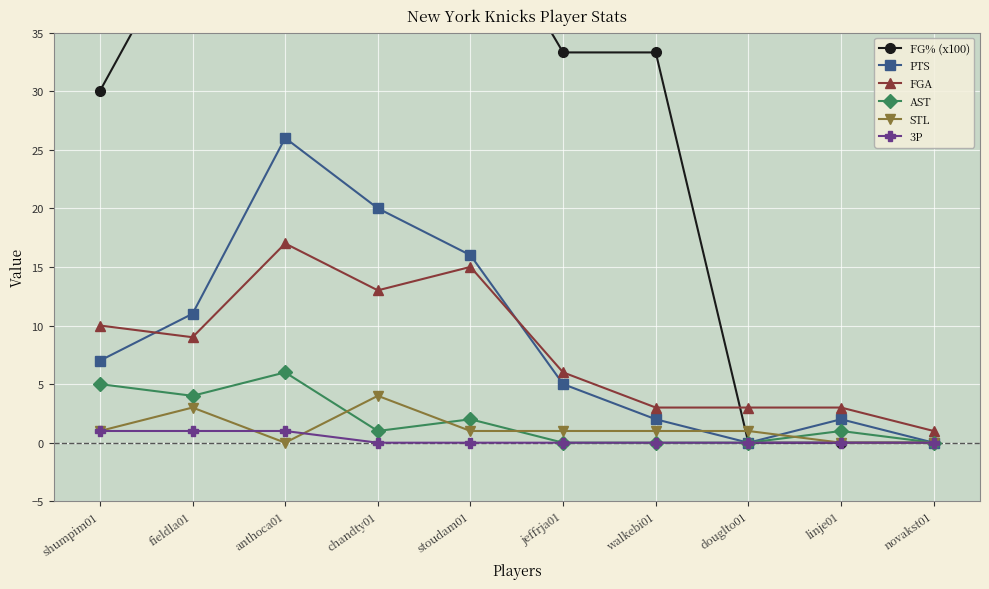

Reading left to right, list all the values displayed in this chart.

FG% (x100): shumpim01=30.0	fieldla01=44.4	anthoca01=47.1	chandty01=69.2	stoudam01=46.7	jeffrja01=33.3	walkebi01=33.3	douglto01=0.0	linje01=0.0	novakst01=0.0
PTS: shumpim01=7.0	fieldla01=11.0	anthoca01=26.0	chandty01=20.0	stoudam01=16.0	jeffrja01=5.0	walkebi01=2.0	douglto01=0.0	linje01=2.0	novakst01=0.0
FGA: shumpim01=10.0	fieldla01=9.0	anthoca01=17.0	chandty01=13.0	stoudam01=15.0	jeffrja01=6.0	walkebi01=3.0	douglto01=3.0	linje01=3.0	novakst01=1.0
AST: shumpim01=5.0	fieldla01=4.0	anthoca01=6.0	chandty01=1.0	stoudam01=2.0	jeffrja01=0.0	walkebi01=0.0	douglto01=0.0	linje01=1.0	novakst01=0.0
STL: shumpim01=1.0	fieldla01=3.0	anthoca01=0.0	chandty01=4.0	stoudam01=1.0	jeffrja01=1.0	walkebi01=1.0	douglto01=1.0	linje01=0.0	novakst01=0.0
3P: shumpim01=1.0	fieldla01=1.0	anthoca01=1.0	chandty01=0.0	stoudam01=0.0	jeffrja01=0.0	walkebi01=0.0	douglto01=0.0	linje01=0.0	novakst01=0.0